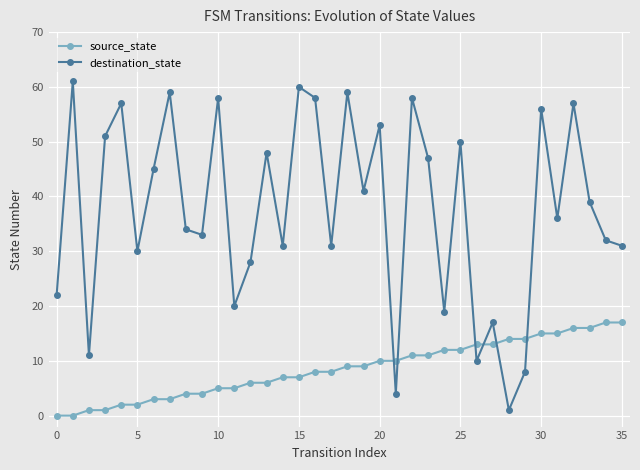

Which series has the largest total across all categories?

destination_state